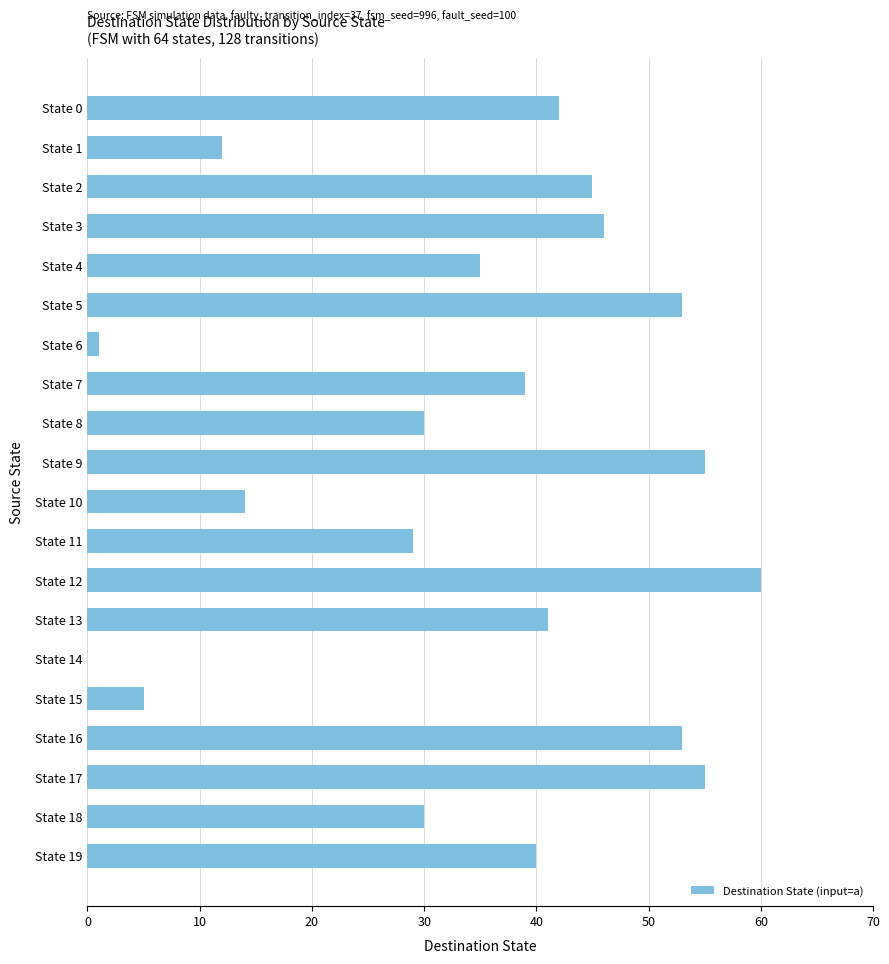

Read the value at State 17, to the nearest 10.

60